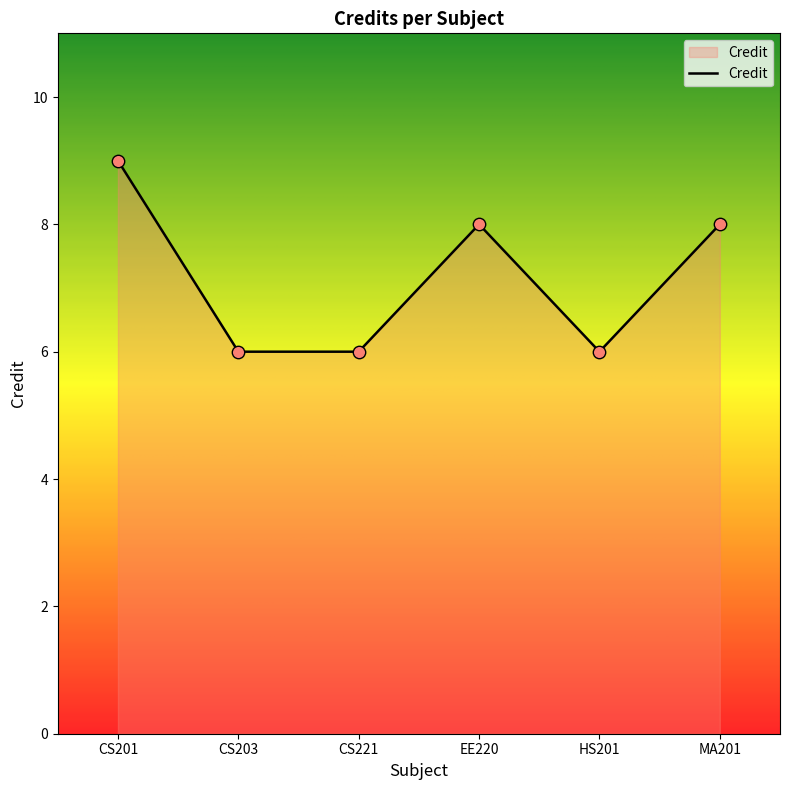

What is the change in value from CS221 to MA201?

+2